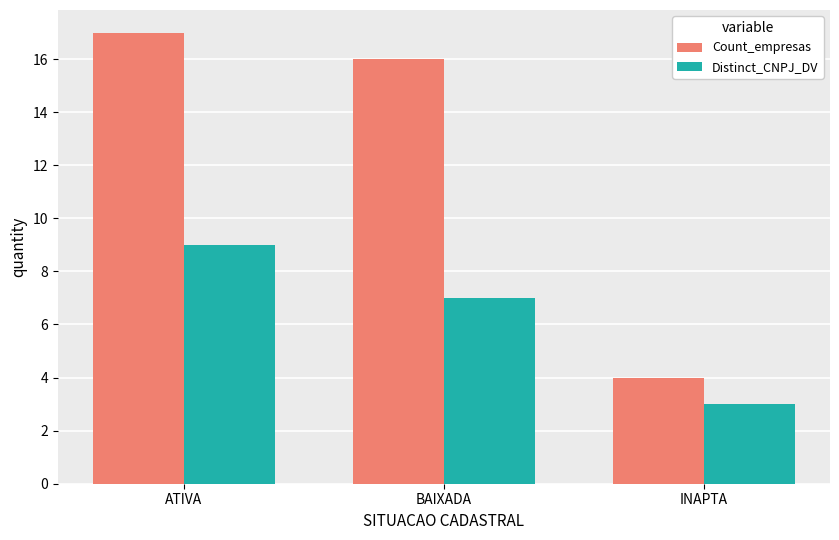

What is the sum of all Count_empresas values?

37